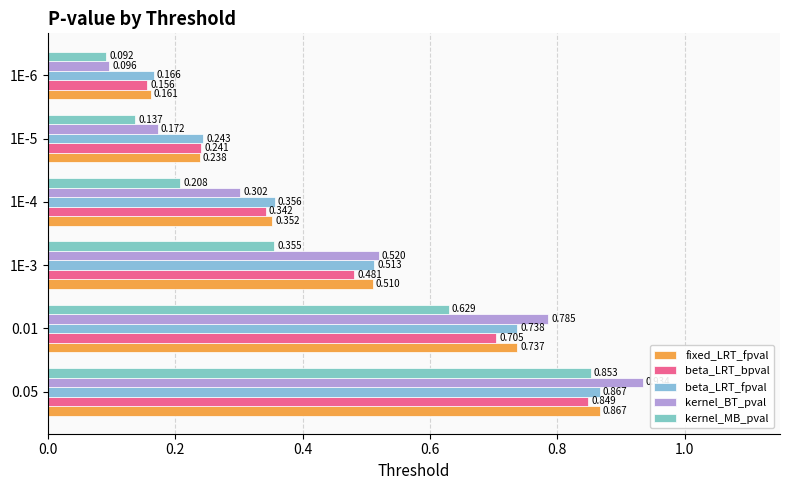

What is the sum of all kernel_BT_pval values?

2.8